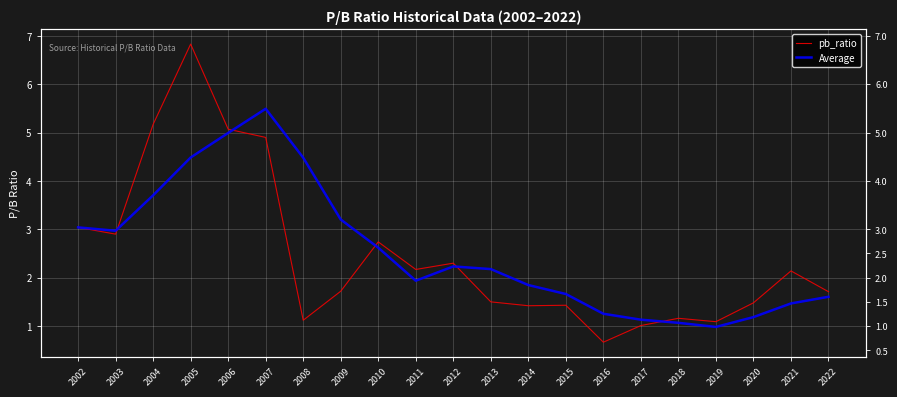

What are all the series names shown in the legend?

pb_ratio, Average